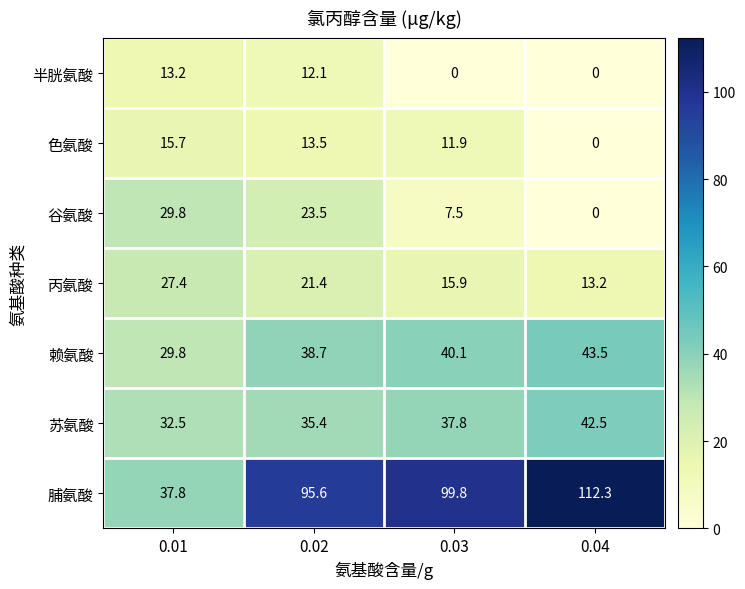

What is the difference between the 苏氨酸 values at 0.04 and 0.03?

4.7